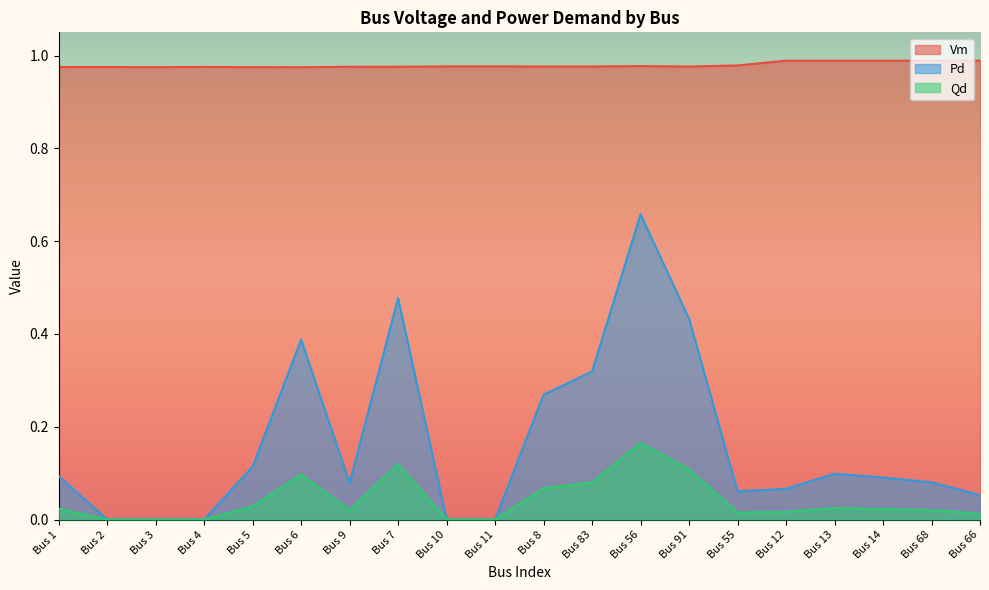

Reading left to right, transcribe all the data shown in this chart.

Vm: 1.0	1.0	1.0	1.0	1.0	1.0	1.0	1.0	1.0	1.0	1.0	1.0	1.0	1.0	1.0	1.0	1.0	1.0	1.0	1.0
Pd: 0.1	0.0	0.0	0.0	0.1	0.4	0.1	0.5	0.0	0.0	0.3	0.3	0.7	0.4	0.1	0.1	0.1	0.1	0.1	0.1
Qd: 0.0	0.0	0.0	0.0	0.0	0.1	0.0	0.1	0.0	0.0	0.1	0.1	0.2	0.1	0.0	0.0	0.0	0.0	0.0	0.0